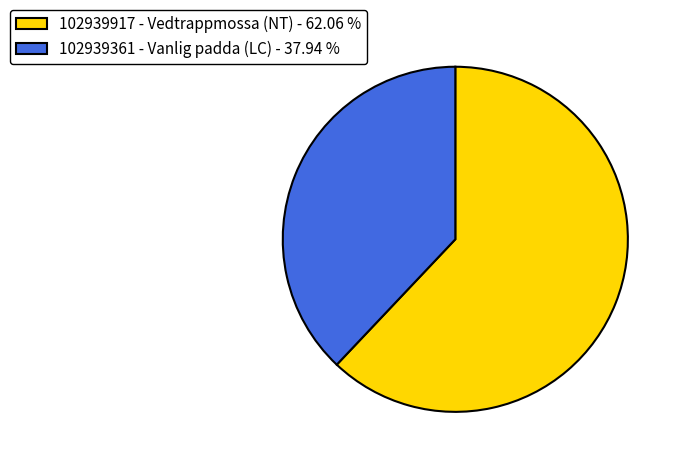

How many slices are in this pie chart?

2